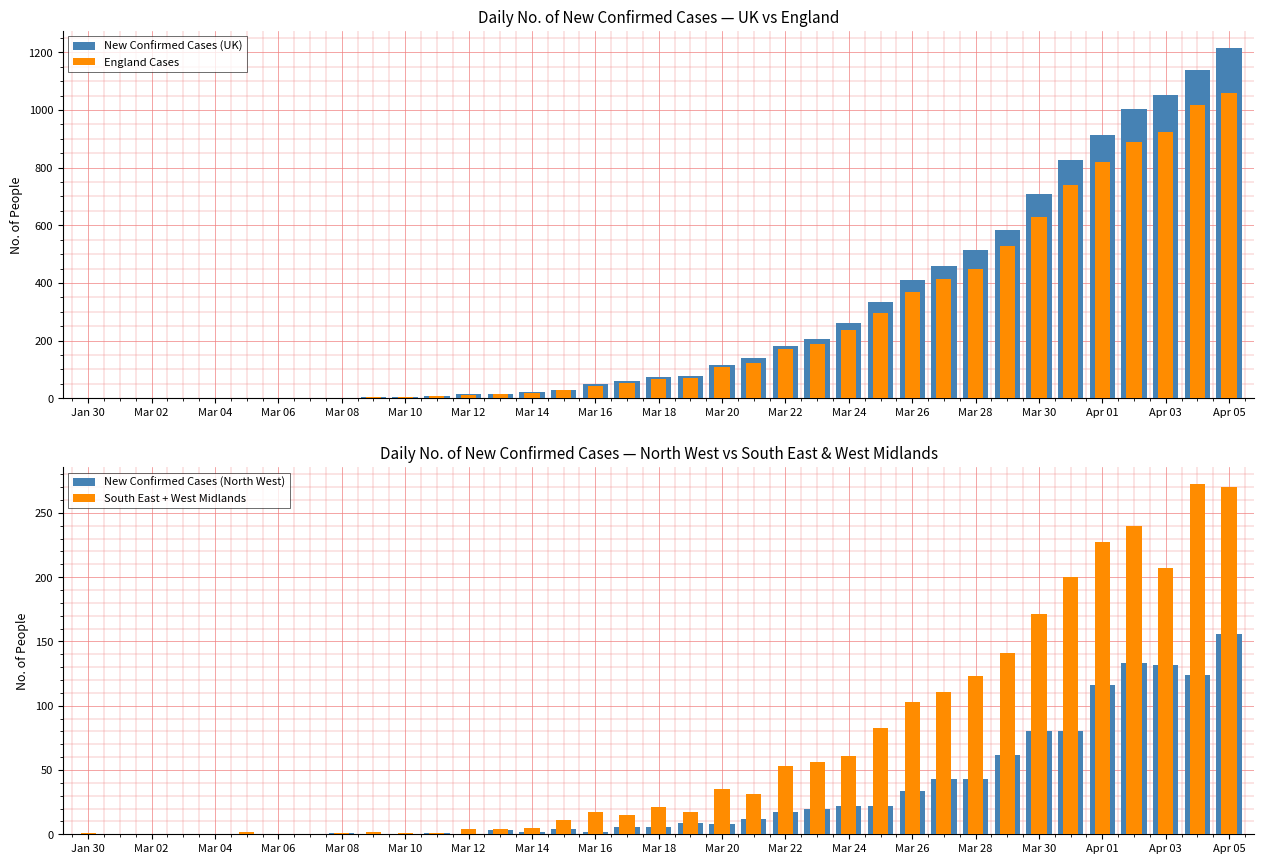

Where does the New Confirmed Cases (North West) series first go above 6?

19